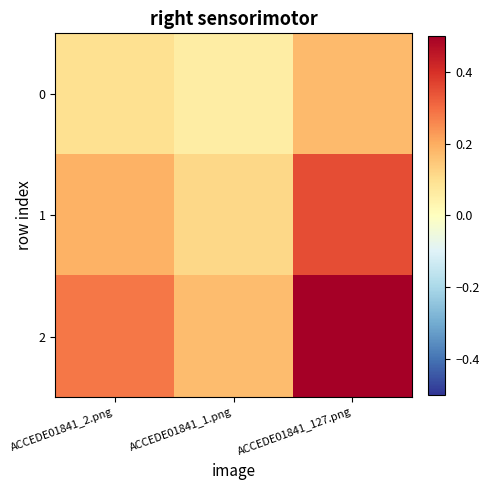

Rank the series at ACCEDE01841_2.png from highest to lowest value.

2, 1, 0